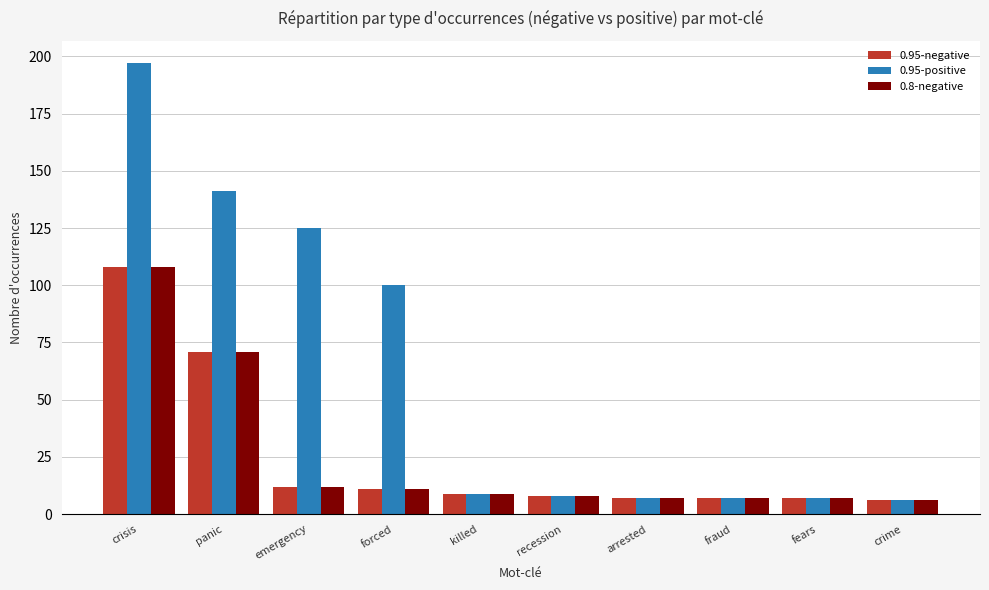

Reading left to right, extract all data points from this chart.

0.95-negative: crisis=108	panic=71	emergency=12	forced=11	killed=9	recession=8	arrested=7	fraud=7	fears=7	crime=6
0.95-positive: crisis=197	panic=141	emergency=125	forced=100	killed=9	recession=8	arrested=7	fraud=7	fears=7	crime=6
0.8-negative: crisis=108	panic=71	emergency=12	forced=11	killed=9	recession=8	arrested=7	fraud=7	fears=7	crime=6